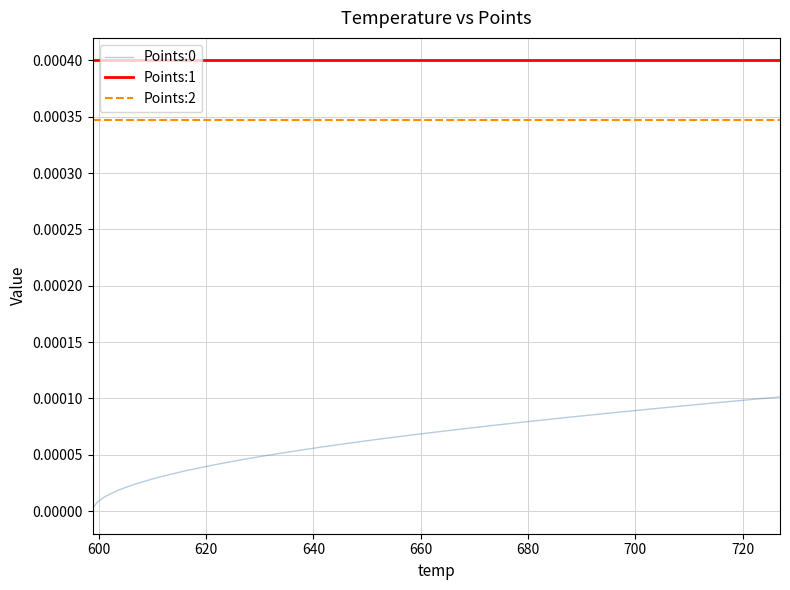

True or false: Points:2 and Points:0 cross at least once.

False